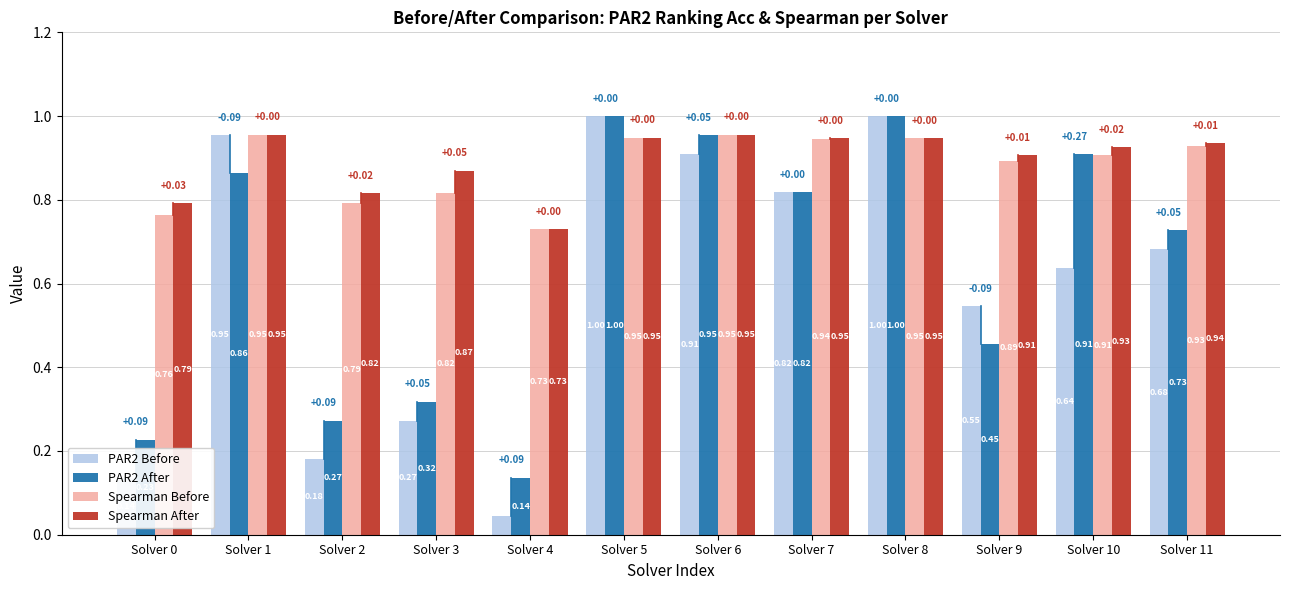

Which series has the largest range (max minus min)?

PAR2 Before